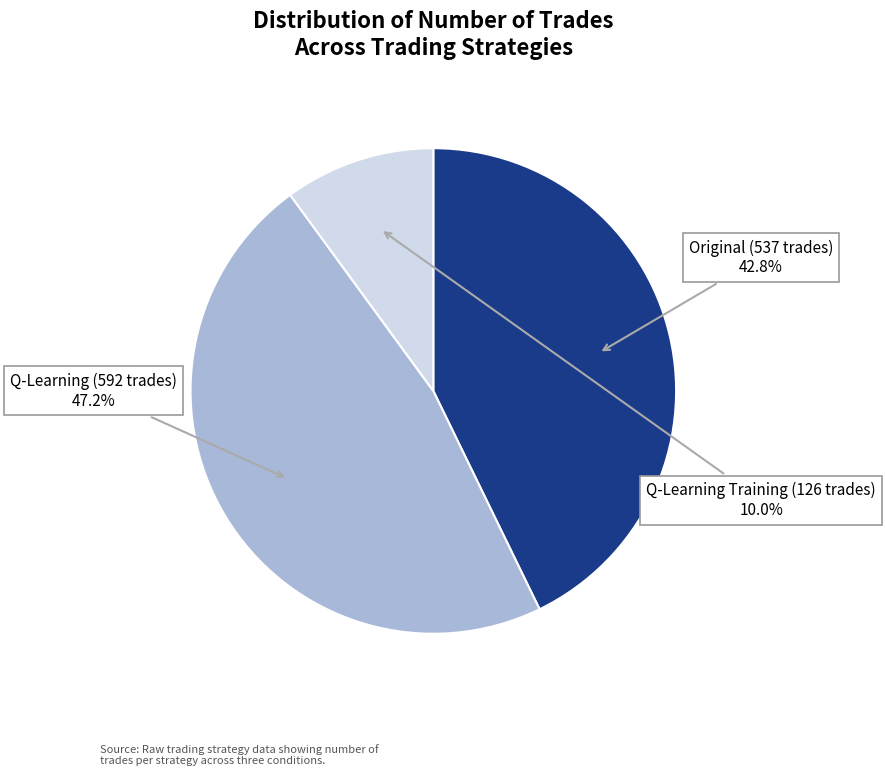

Is there a majority slice in this chart?

No